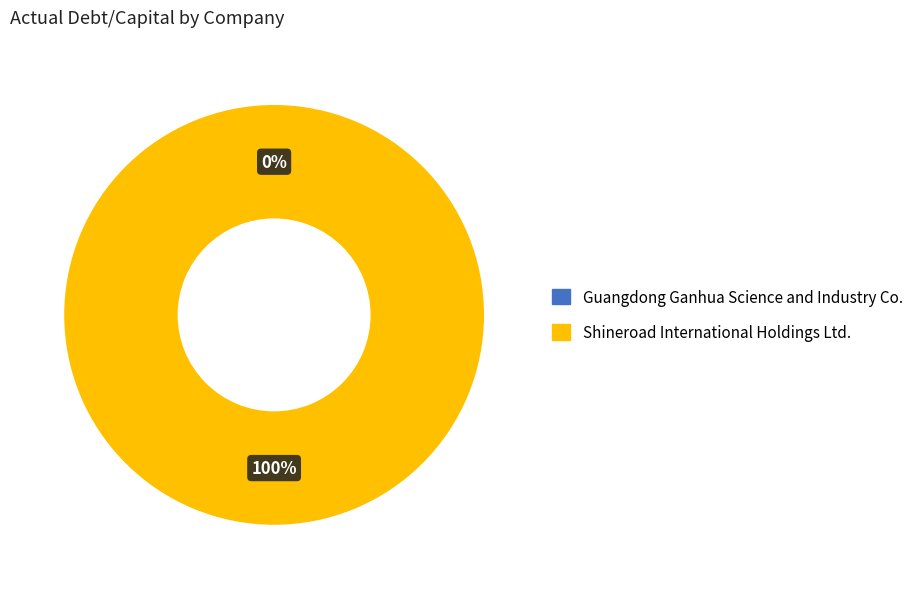

Rank the categories by value from highest to lowest.

Shineroad International Holdings Ltd., Guangdong Ganhua Science and Industry Co.